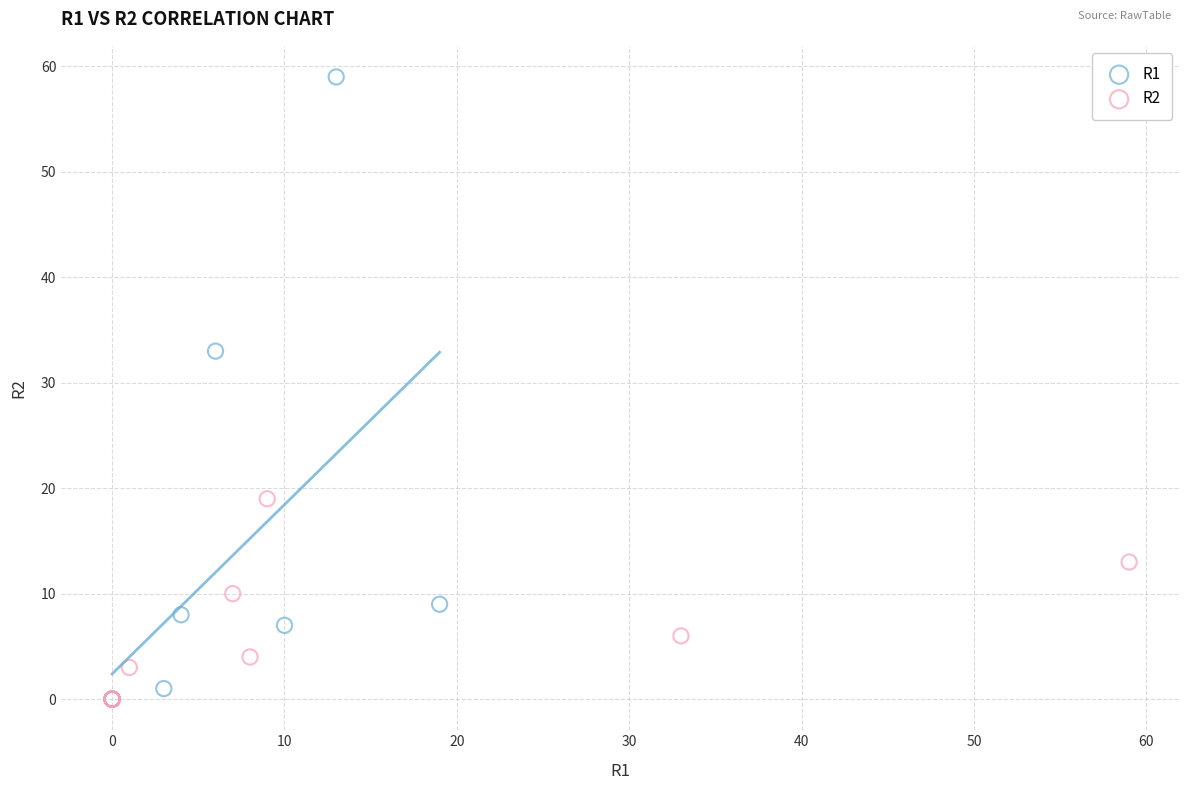

Which series has the largest Y range (max minus min)?

R1